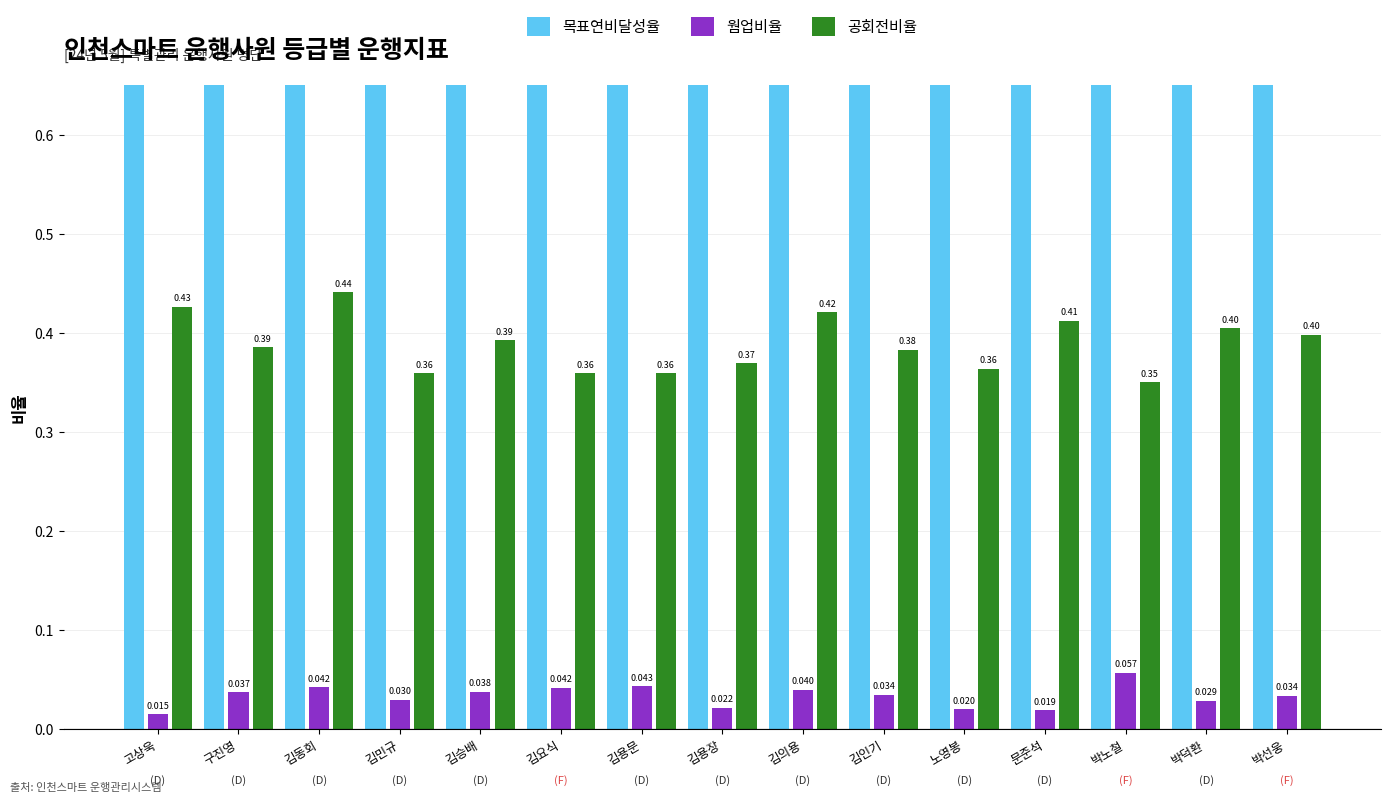

List the series in order of their peak value, highest first.

목표연비달성율, 공회전비율, 웜업비율